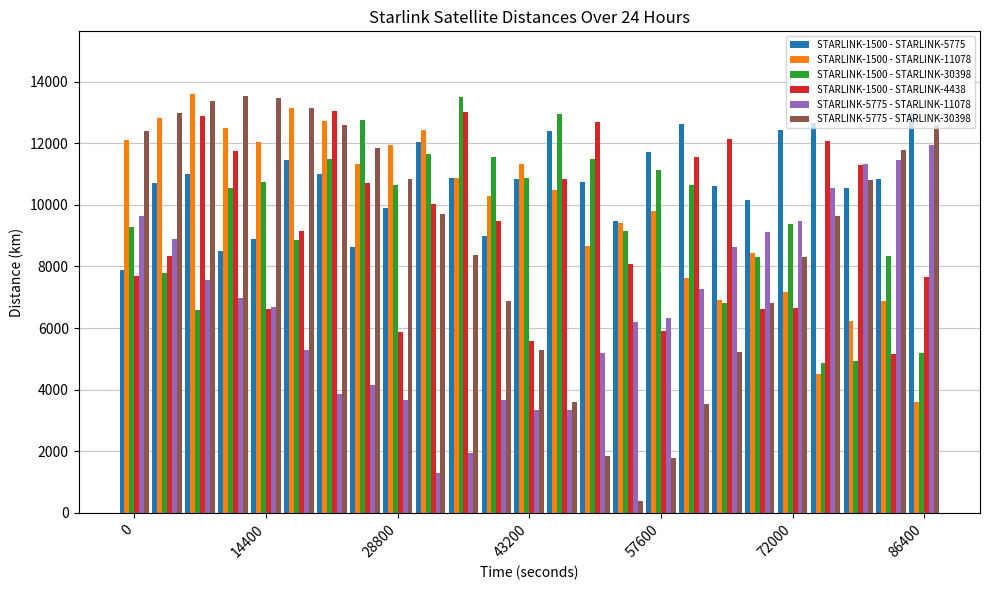

What is the sum of all STARLINK-5775 - STARLINK-30398 values?

220703.4